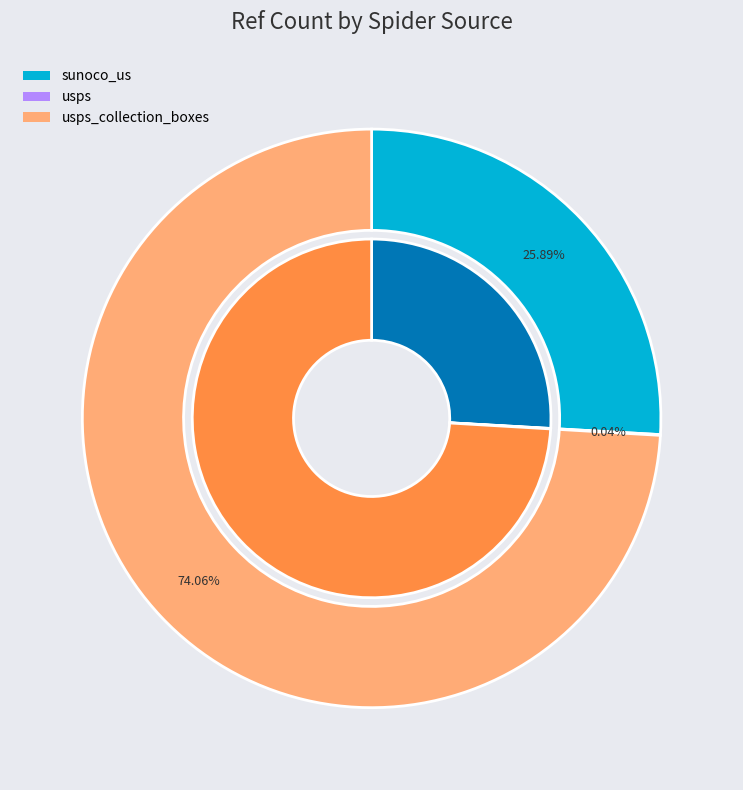

The usps slice represents 0% of the pie. True or false?

True